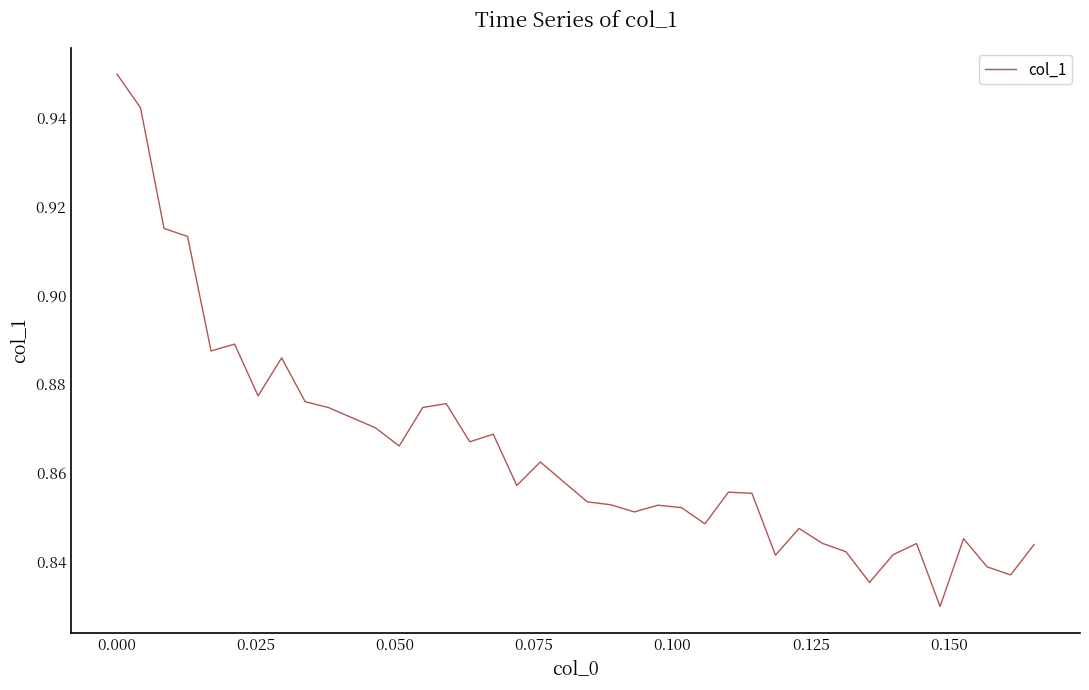

How many interior local peaks (higher than both neighbors) does the data have?

10